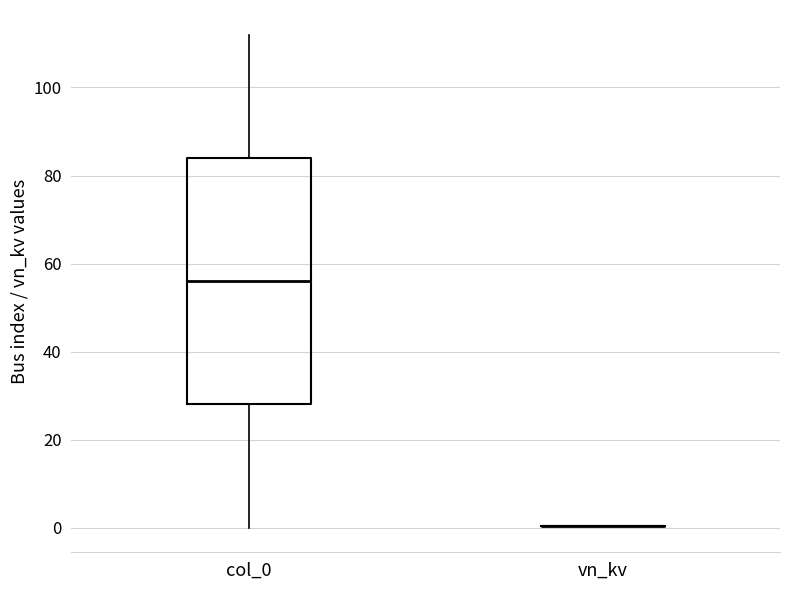

Reading left to right, transcribe this box plot: for each box, give where its median line is, the range the box spans, and where its two whiskers end, as read against the y-axis. The values are not printed on the chart, so give them approximately, as read against the axis.

col_0: median 56, box 28 to 84, whiskers 0 to 112
vn_kv: box collapsed to a line at 0, whiskers 0 to 0